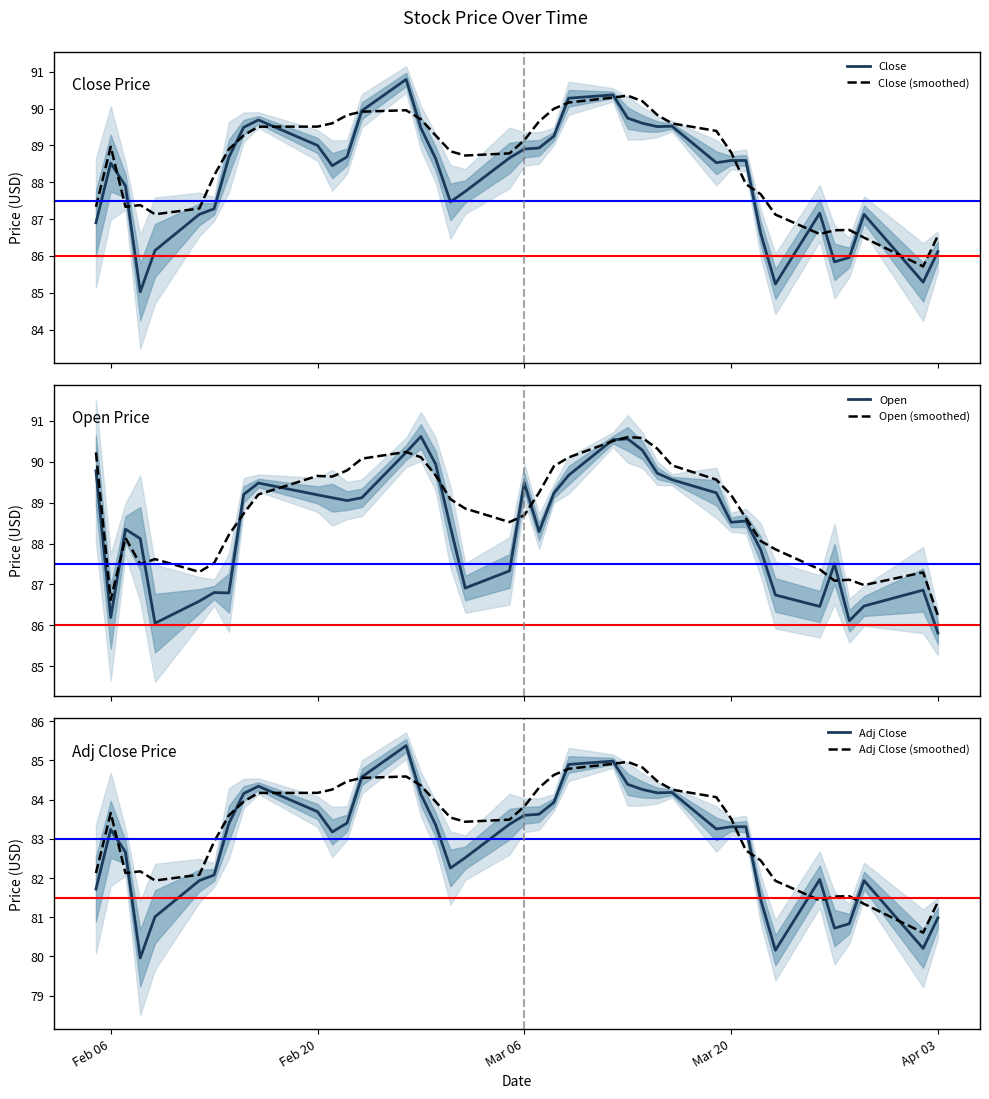

What is the highest value of the Close series?

90.8